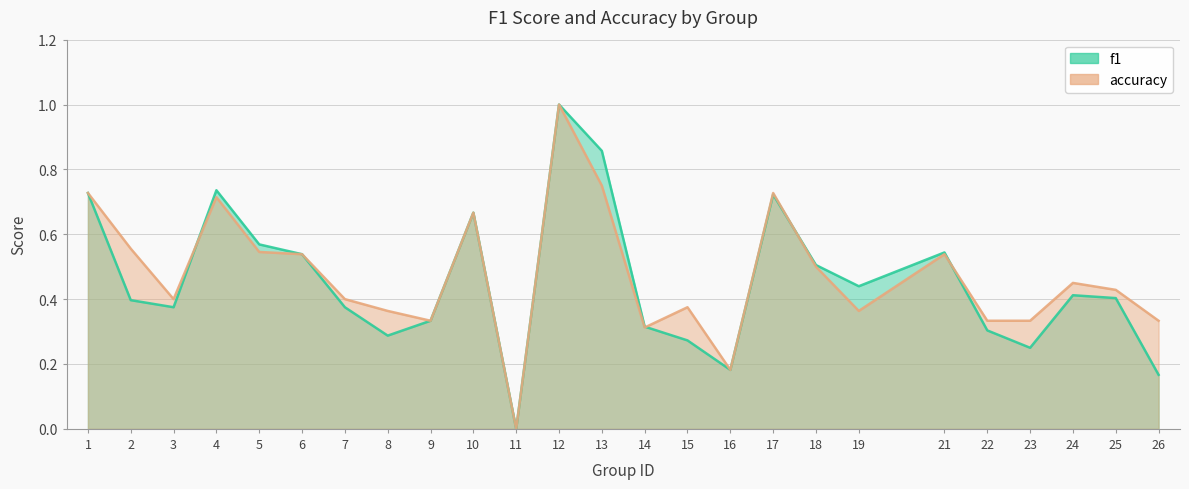

How many times do f1 and accuracy cross each other?

4